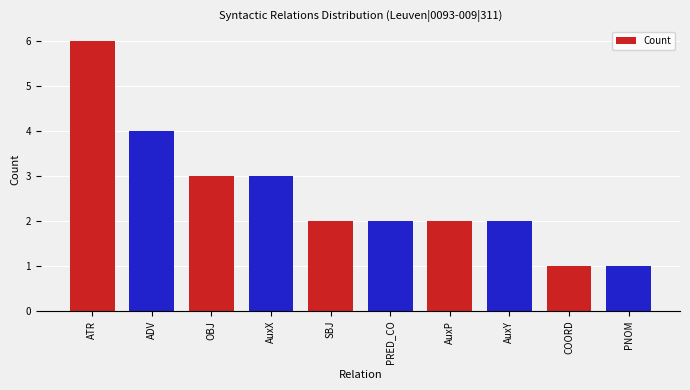

What is the greatest value displayed?

6